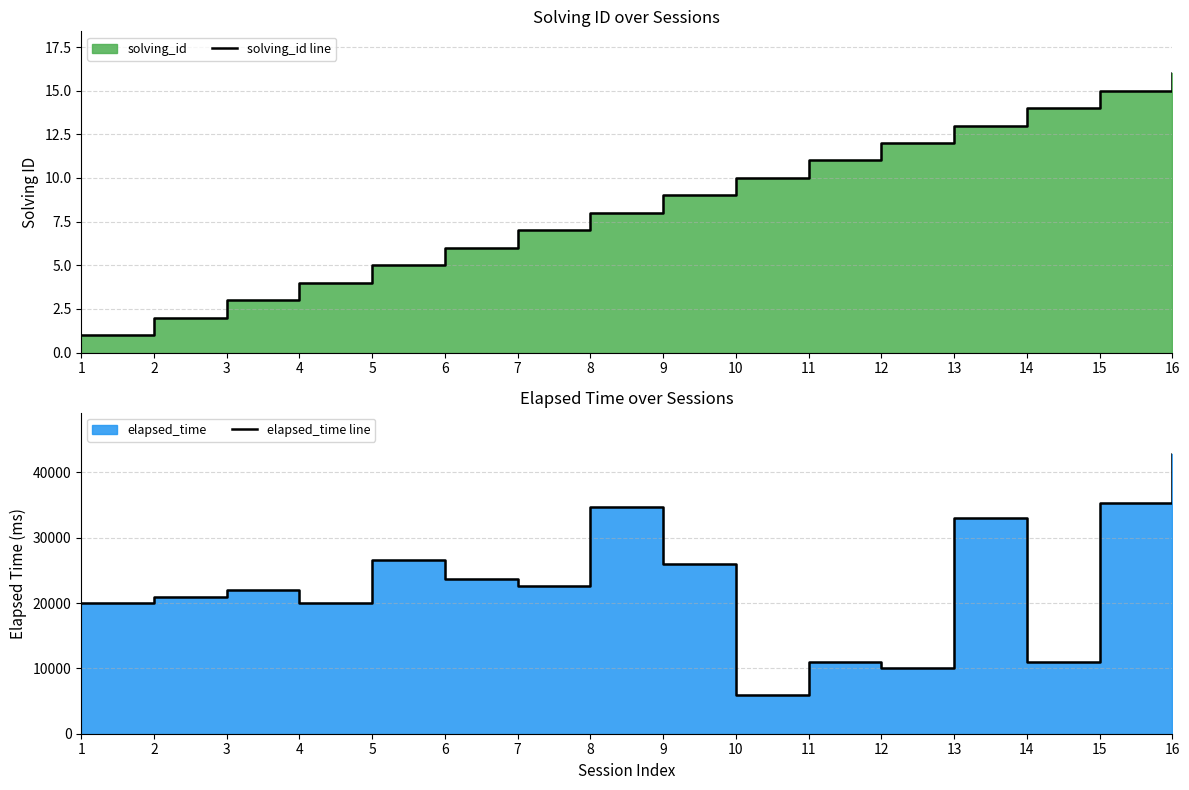

At which category does the chart reach its minimum across all series?

1